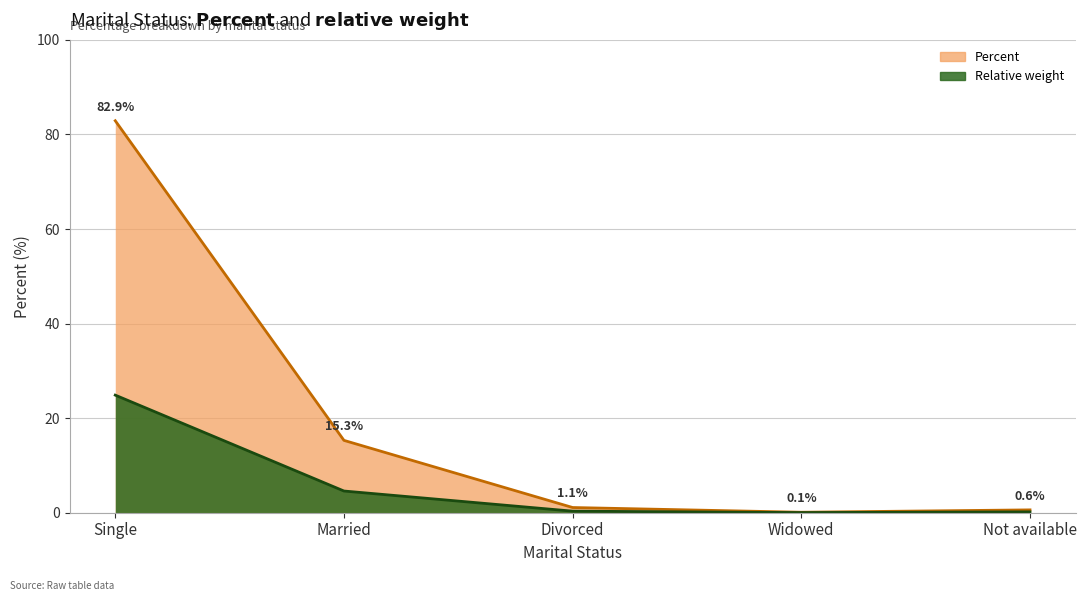

What is the difference between the maximum and minimum values?

82.8